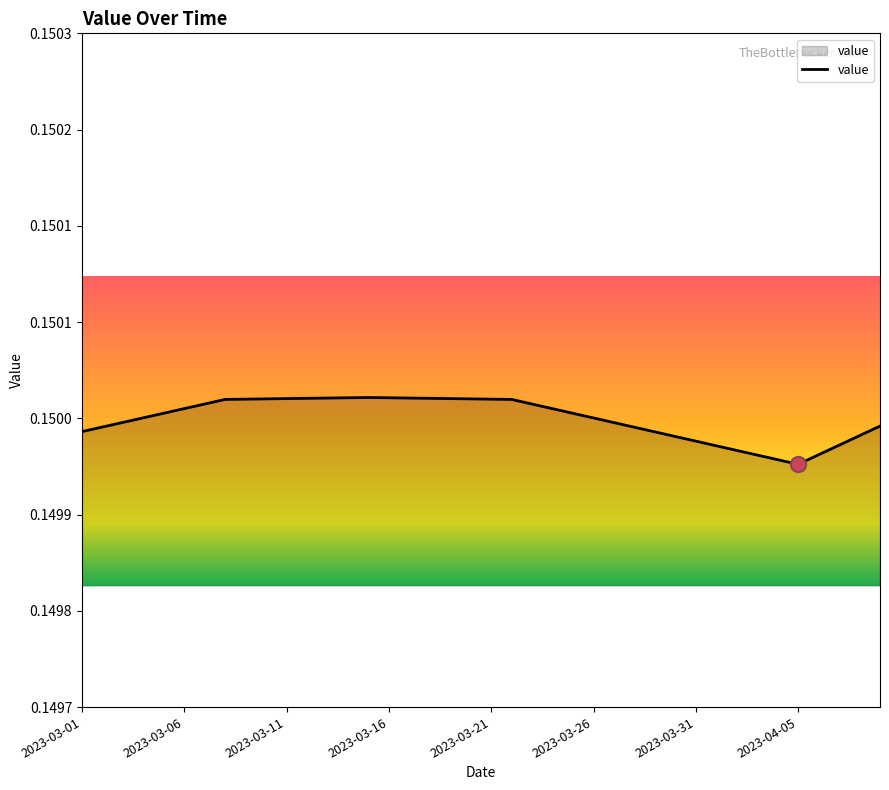

Is this an area chart (filled region under the line)?

Yes